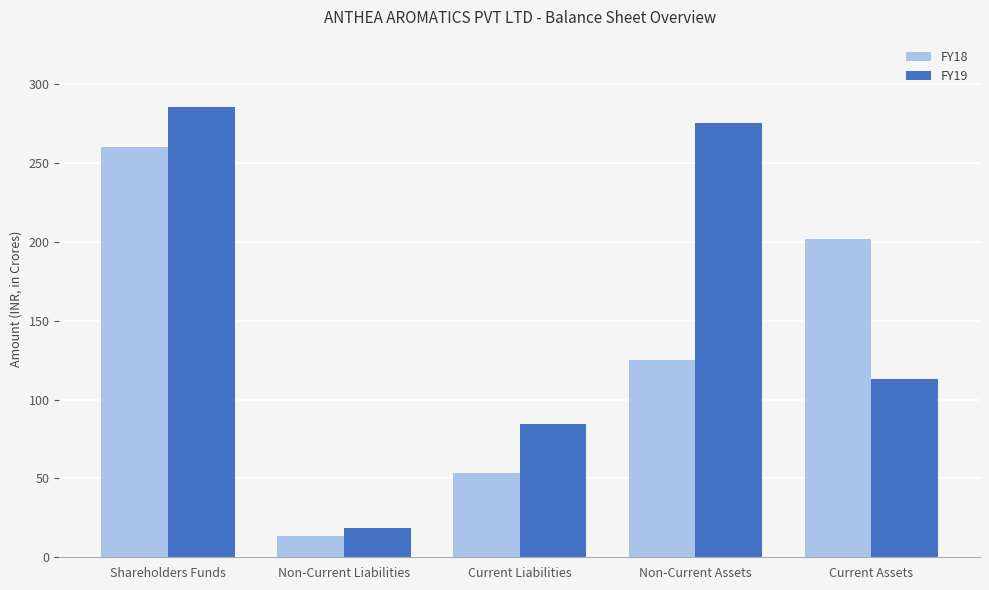

What is the difference between the second highest and minimum values in the FY19 series?

257.0